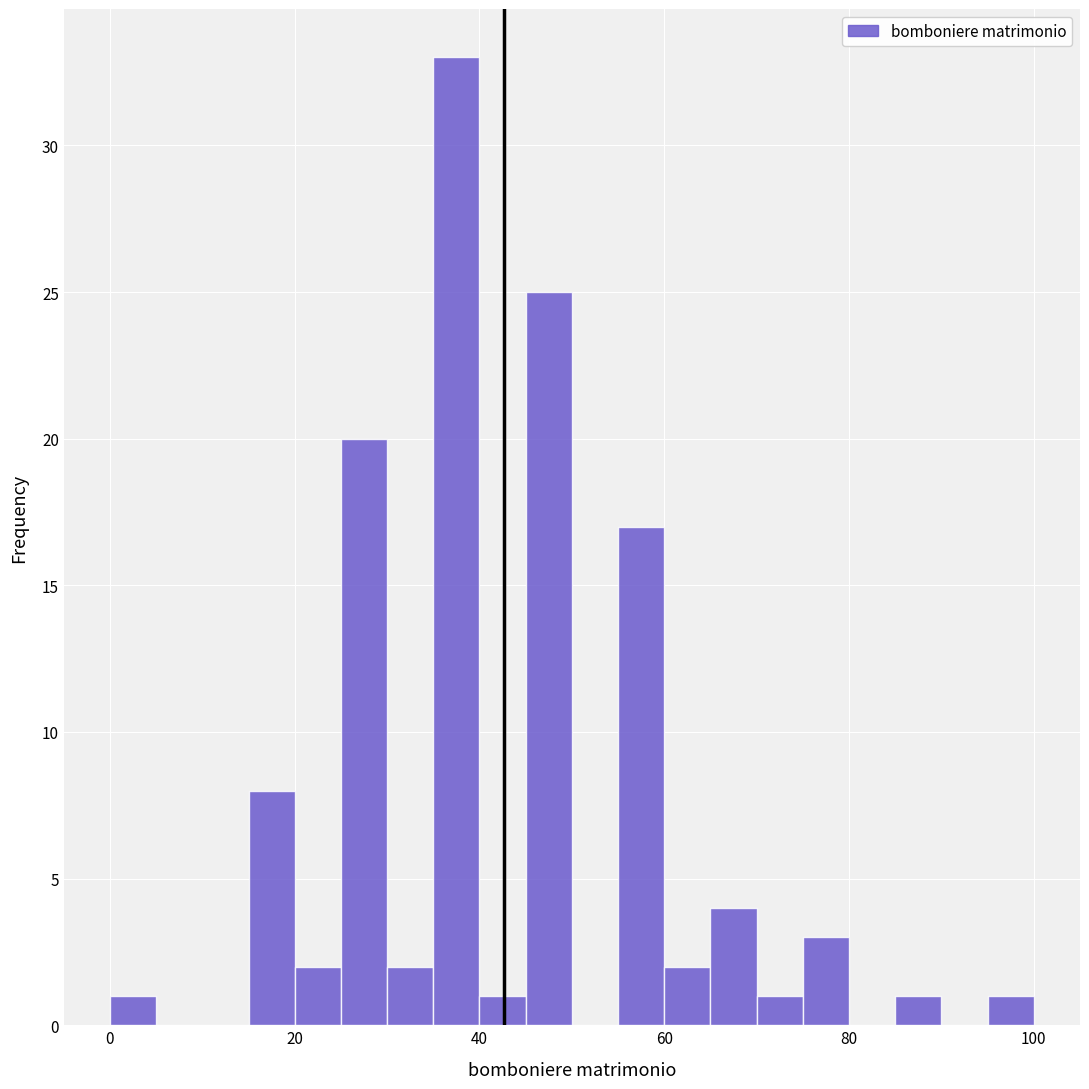

Read against the x-axis, roughly where is the centre of the tallest bar?

38